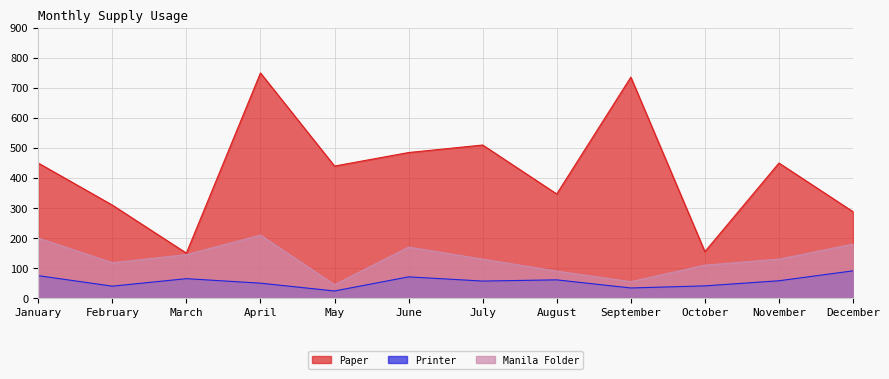

Which label corresponds to the largest value in the chart?

April